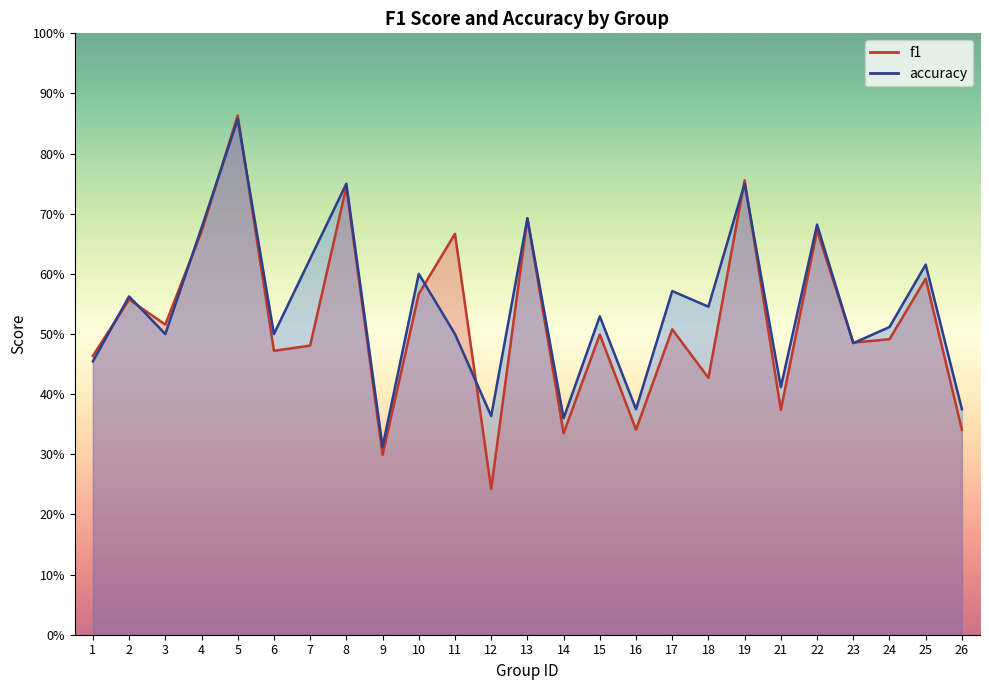

How many accuracy values are between 0 and 1?

25